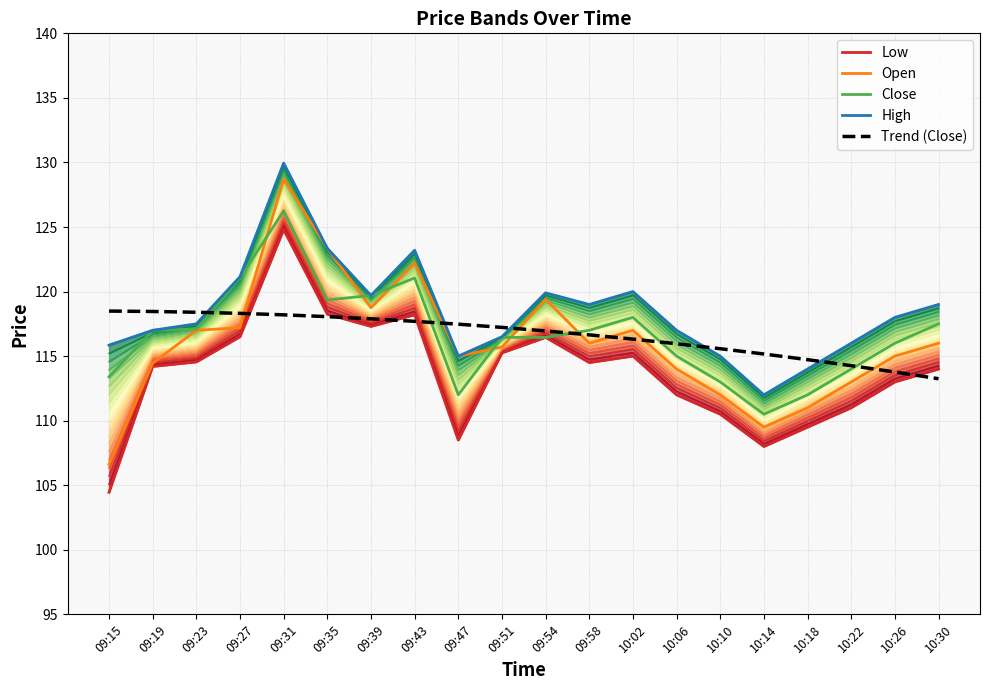

Is it true that Close equals 112.0 at 09:47?

True